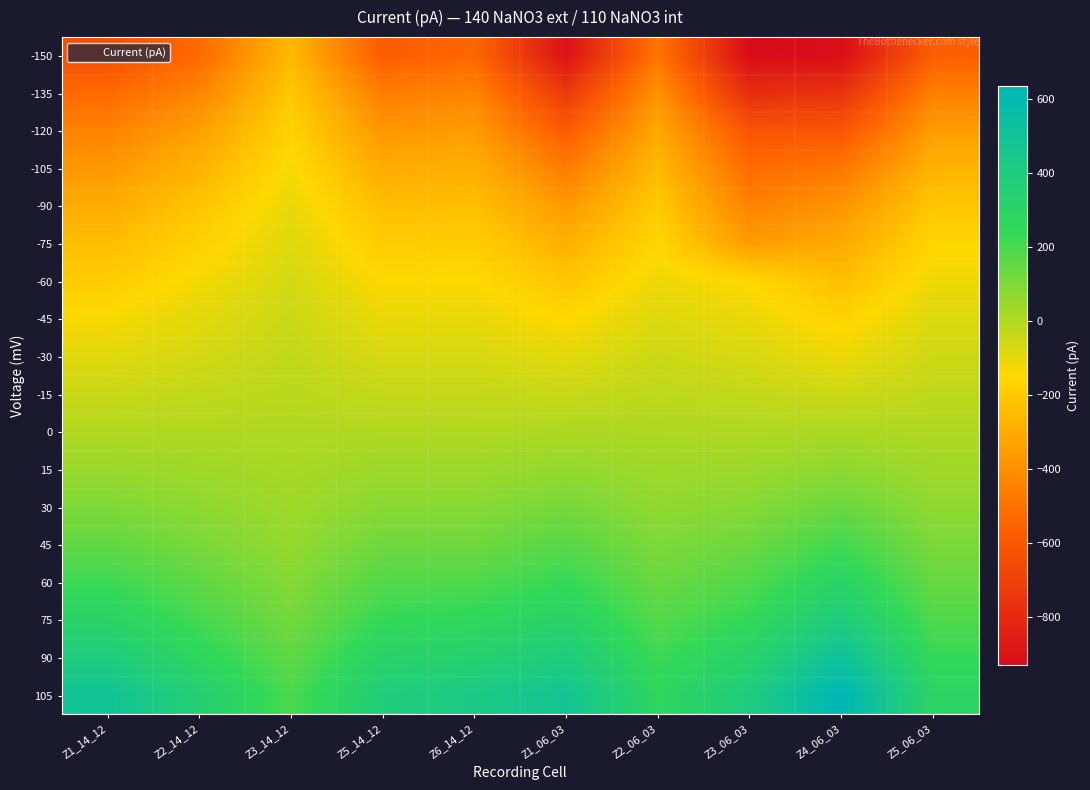

Reading right to left, transcribe all the data shown in this chart.

-150: Z5_06_03=-571.3	Z4_06_03=-922.9	Z3_06_03=-931.1	Z2_06_03=-481.9	Z1_06_03=-906.1	Z6_14_12=-535.8	Z5_14_12=-577.6	Z3_14_12=-254.8	Z2_14_12=-527.8	Z1_14_12=-638.9
-135: Z5_06_03=-453.5	Z4_06_03=-762.0	Z3_06_03=-788.9	Z2_06_03=-385.7	Z1_06_03=-730.3	Z6_14_12=-437.6	Z5_14_12=-458.5	Z3_14_12=-205.2	Z2_14_12=-434.1	Z1_14_12=-527.7
-120: Z5_06_03=-352.5	Z4_06_03=-607.9	Z3_06_03=-611.3	Z2_06_03=-313.4	Z1_06_03=-583.5	Z6_14_12=-356.0	Z5_14_12=-373.2	Z3_14_12=-167.1	Z2_14_12=-342.7	Z1_14_12=-441.4
-105: Z5_06_03=-274.4	Z4_06_03=-481.9	Z3_06_03=-522.8	Z2_06_03=-250.5	Z1_06_03=-465.4	Z6_14_12=-289.5	Z5_14_12=-301.0	Z3_14_12=-134.7	Z2_14_12=-275.2	Z1_14_12=-368.2
-90: Z5_06_03=-211.2	Z4_06_03=-382.1	Z3_06_03=-442.8	Z2_06_03=-197.8	Z1_06_03=-364.7	Z6_14_12=-233.0	Z5_14_12=-240.6	Z3_14_12=-107.3	Z2_14_12=-217.4	Z1_14_12=-300.4
-75: Z5_06_03=-158.1	Z4_06_03=-305.5	Z3_06_03=-354.9	Z2_06_03=-154.4	Z1_06_03=-282.6	Z6_14_12=-186.0	Z5_14_12=-189.7	Z3_14_12=-87.3	Z2_14_12=-172.5	Z1_14_12=-239.5
-60: Z5_06_03=-117.2	Z4_06_03=-236.8	Z3_06_03=-150.8	Z2_06_03=-117.2	Z1_06_03=-210.9	Z6_14_12=-144.1	Z5_14_12=-147.1	Z3_14_12=-65.0	Z2_14_12=-130.9	Z1_14_12=-187.9
-45: Z5_06_03=-82.1	Z4_06_03=-167.5	Z3_06_03=-108.6	Z2_06_03=-82.4	Z1_06_03=-150.5	Z6_14_12=-106.3	Z5_14_12=-107.9	Z3_14_12=-48.6	Z2_14_12=-94.3	Z1_14_12=-137.7
-30: Z5_06_03=-53.4	Z4_06_03=-114.4	Z3_06_03=-71.4	Z2_06_03=-50.7	Z1_06_03=-95.5	Z6_14_12=-70.5	Z5_14_12=-70.6	Z3_14_12=-32.1	Z2_14_12=-63.1	Z1_14_12=-92.1
-15: Z5_06_03=-26.2	Z4_06_03=-52.5	Z3_06_03=-34.1	Z2_06_03=-22.0	Z1_06_03=-43.6	Z6_14_12=-35.2	Z5_14_12=-35.3	Z3_14_12=-16.9	Z2_14_12=-29.9	Z1_14_12=-45.1
0: Z5_06_03=2.4	Z4_06_03=7.9	Z3_06_03=2.6	Z2_06_03=5.2	Z1_06_03=6.4	Z6_14_12=0.8	Z5_14_12=0.7	Z3_14_12=-0.6	Z2_14_12=0.6	Z1_14_12=-0.1
15: Z5_06_03=33.0	Z4_06_03=69.6	Z3_06_03=41.1	Z2_06_03=35.7	Z1_06_03=58.6	Z6_14_12=38.1	Z5_14_12=38.3	Z3_14_12=17.0	Z2_14_12=33.0	Z1_14_12=46.6
30: Z5_06_03=66.5	Z4_06_03=136.4	Z3_06_03=82.2	Z2_06_03=63.8	Z1_06_03=112.9	Z6_14_12=80.0	Z5_14_12=78.9	Z3_14_12=34.8	Z2_14_12=69.0	Z1_14_12=97.5
45: Z5_06_03=102.5	Z4_06_03=214.5	Z3_06_03=128.6	Z2_06_03=99.2	Z1_06_03=173.0	Z6_14_12=127.0	Z5_14_12=125.4	Z3_14_12=56.6	Z2_14_12=106.5	Z1_14_12=152.6
60: Z5_06_03=140.7	Z4_06_03=301.5	Z3_06_03=182.8	Z2_06_03=135.2	Z1_06_03=236.8	Z6_14_12=186.9	Z5_14_12=177.9	Z3_14_12=85.3	Z2_14_12=156.1	Z1_14_12=225.1
75: Z5_06_03=184.6	Z4_06_03=396.4	Z3_06_03=243.4	Z2_06_03=174.9	Z1_06_03=311.9	Z6_14_12=257.9	Z5_14_12=238.4	Z3_14_12=116.5	Z2_14_12=206.6	Z1_14_12=303.2
90: Z5_06_03=238.6	Z4_06_03=515.4	Z3_06_03=314.7	Z2_06_03=222.5	Z1_06_03=397.3	Z6_14_12=333.6	Z5_14_12=308.8	Z3_14_12=153.1	Z2_14_12=268.1	Z1_14_12=394.6
105: Z5_06_03=292.7	Z4_06_03=634.5	Z3_06_03=392.1	Z2_06_03=270.1	Z1_06_03=482.8	Z6_14_12=425.6	Z5_14_12=378.9	Z3_14_12=195.3	Z2_14_12=349.3	Z1_14_12=499.4